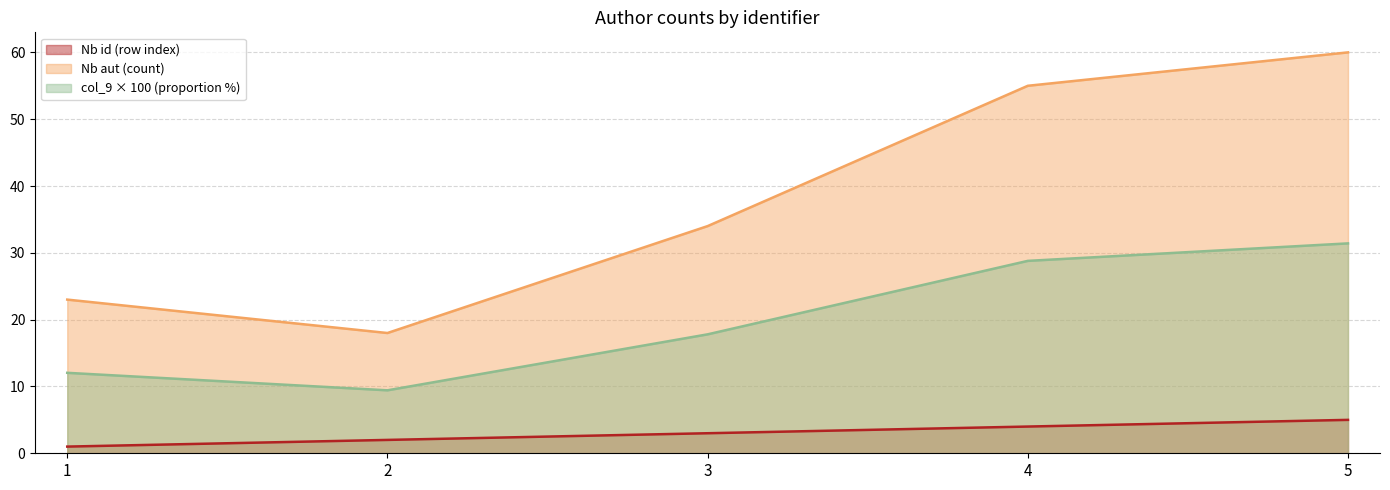

List the labels in order of Nb id value, largest first.

5, 4, 3, 2, 1